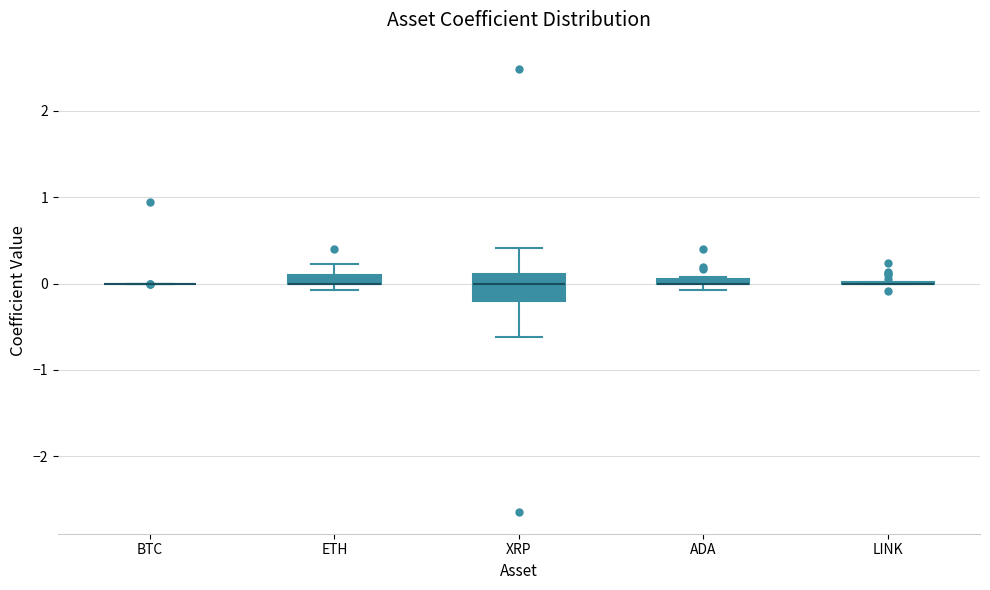

Comparing the boxes themselves (not the whiskers), which one is the tallest?

XRP